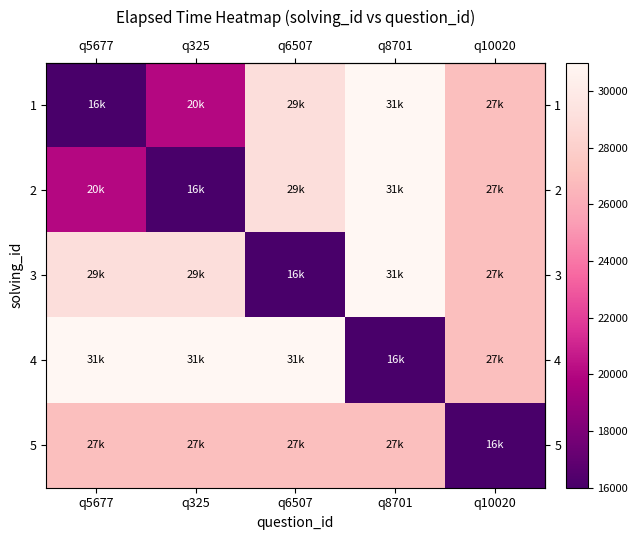

At how many categories does at least one series exceed 24039?

5